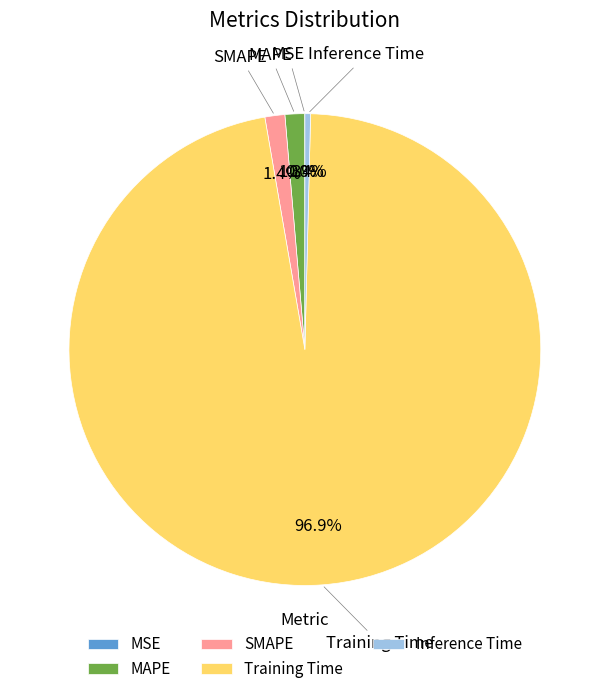

What is the largest slice in the pie chart?

Training Time